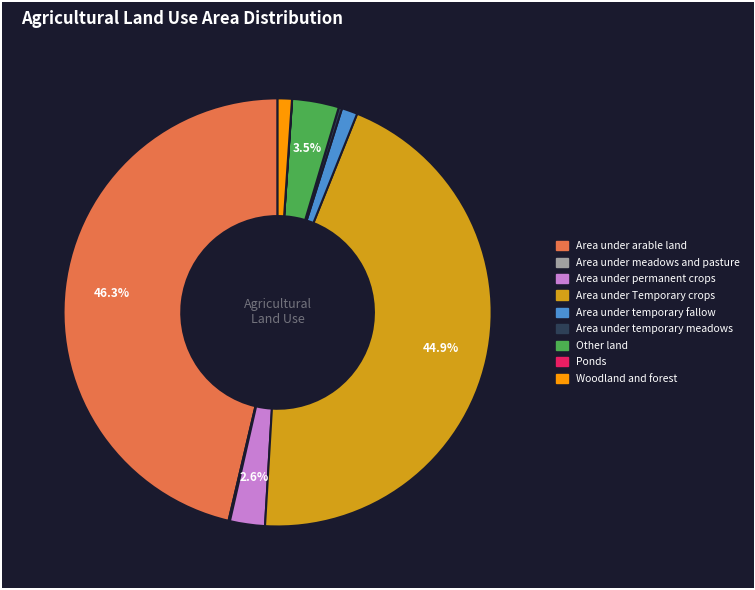

What percentage is NOT represented by Area under permanent crops?

97.4%